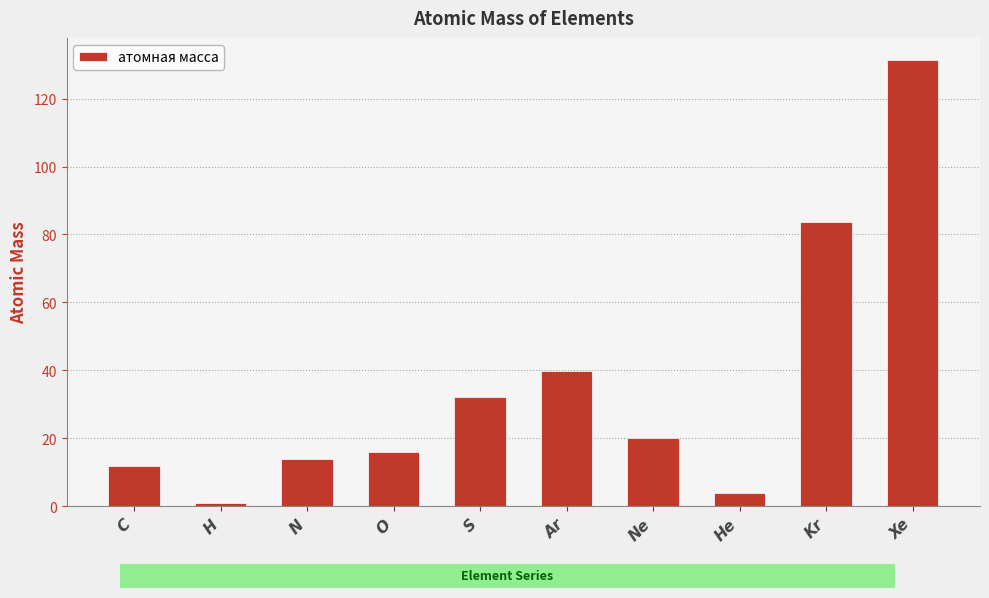

Reading left to right, list all the values displayed in this chart.

12.0	1.0	14.0	16.0	32.1	39.9	20.2	4.0	83.8	131.3